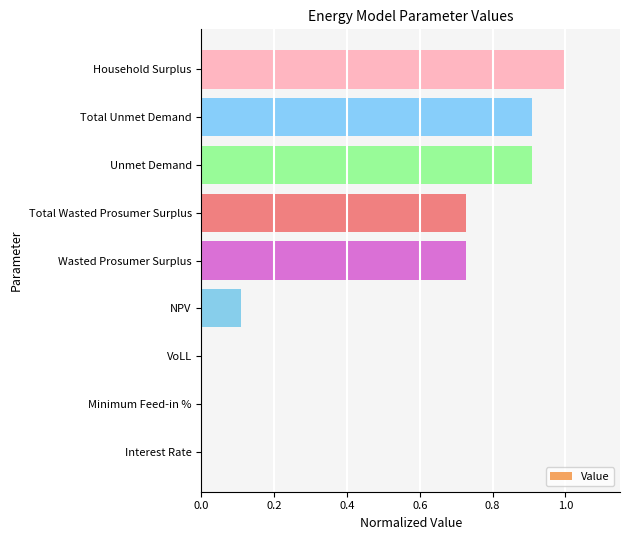

What is the maximum value shown in the chart?

1.0